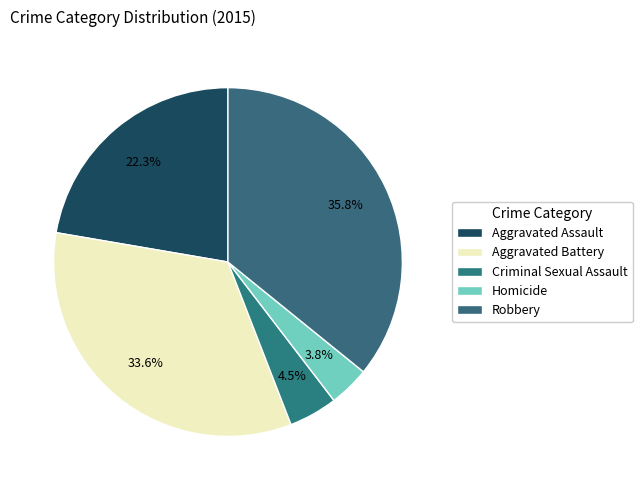

Count the number of slices in the pie.

5